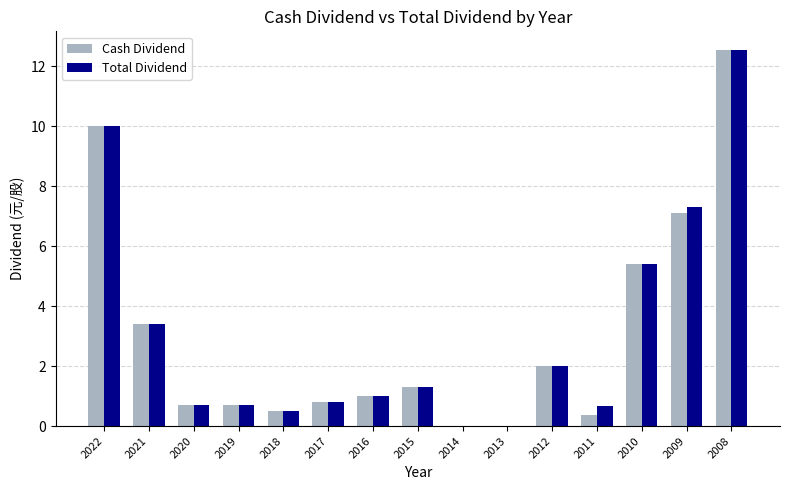

What is the maximum value shown in the chart?

12.5